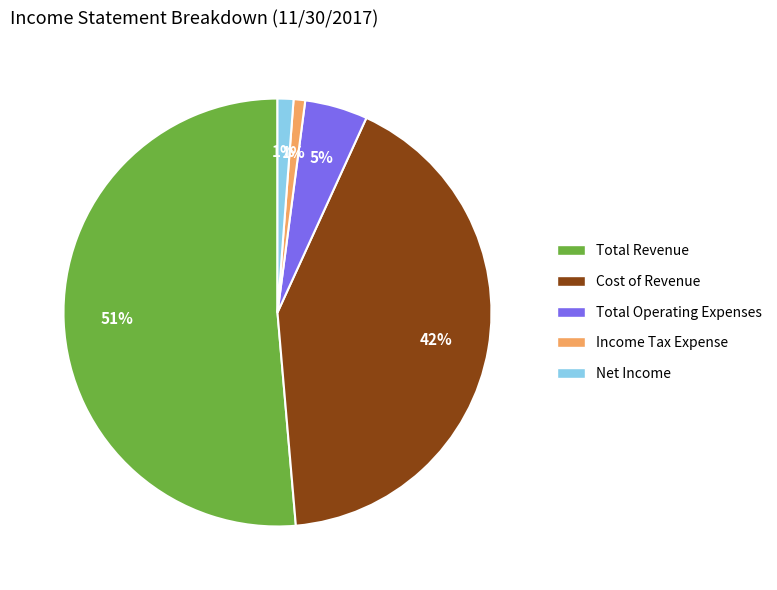

Which has a higher value, Total Operating Expenses or Cost of Revenue?

Cost of Revenue